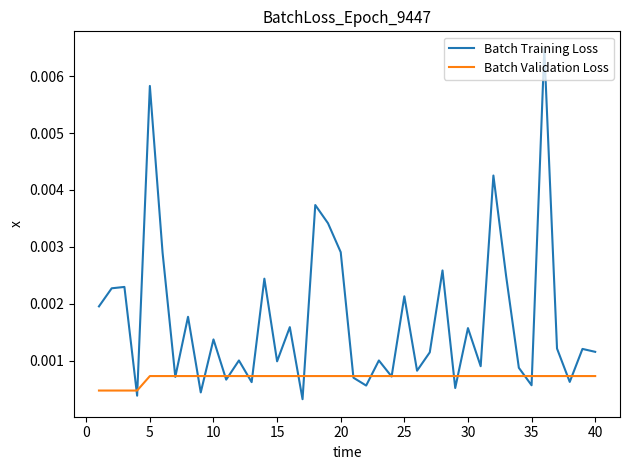

True or false: Batch Validation Loss and Batch Training Loss cross at least once.

True